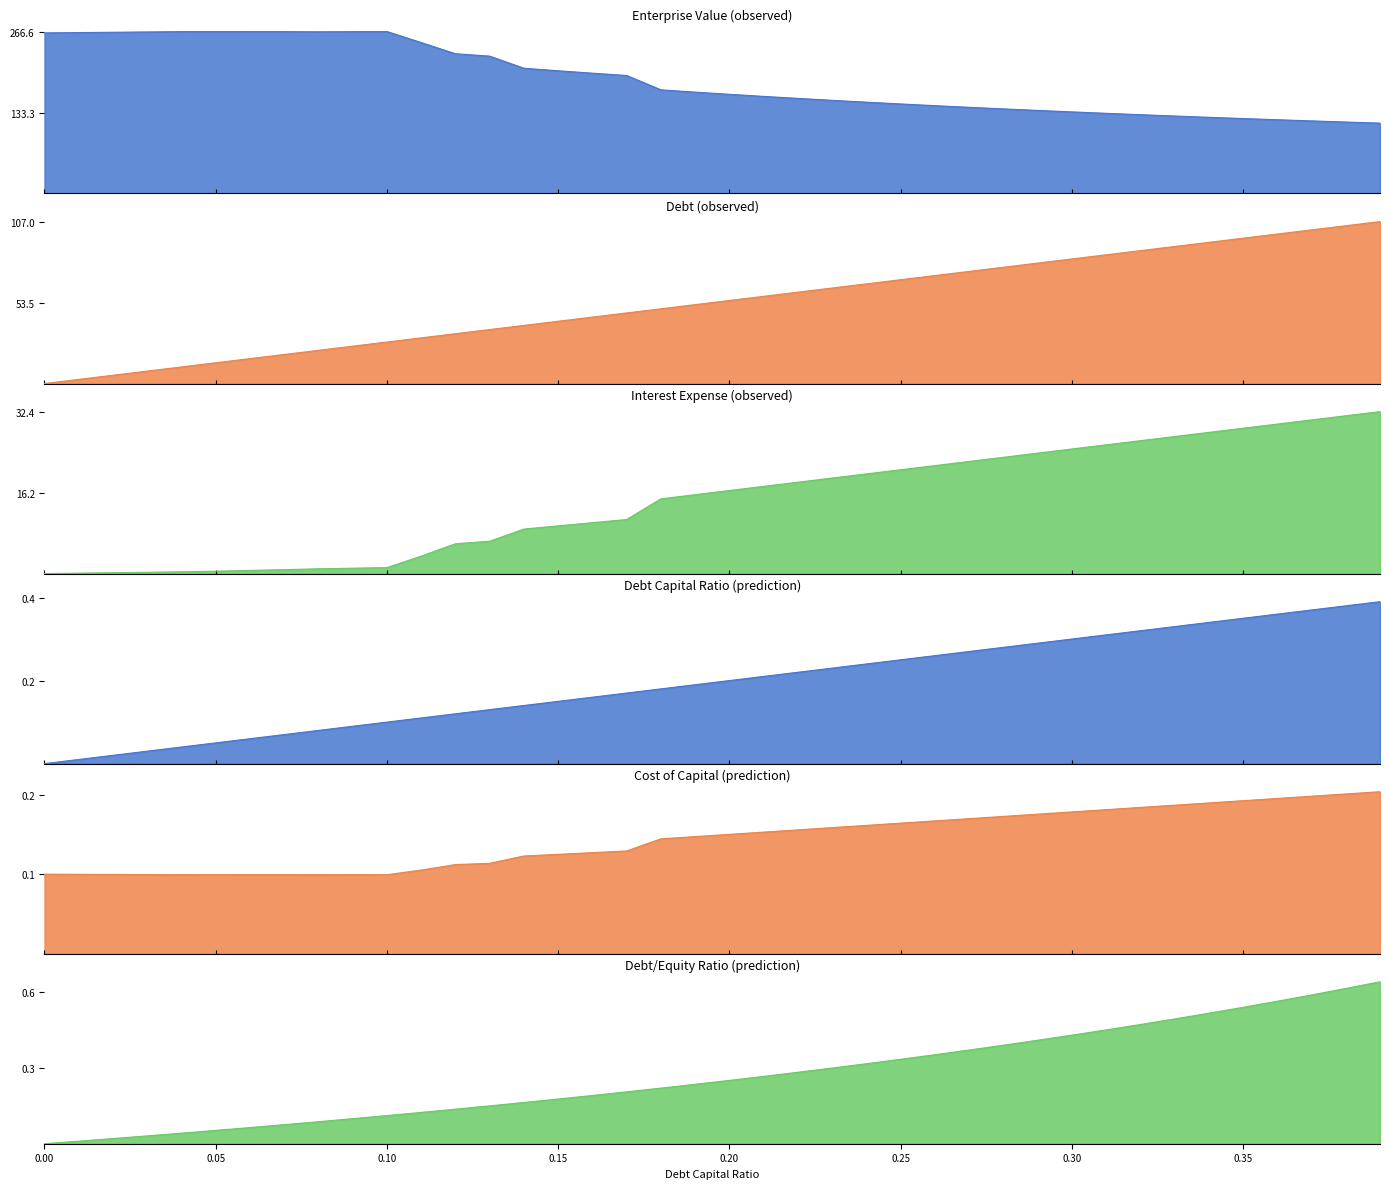

How many lines are shown in the chart?

6